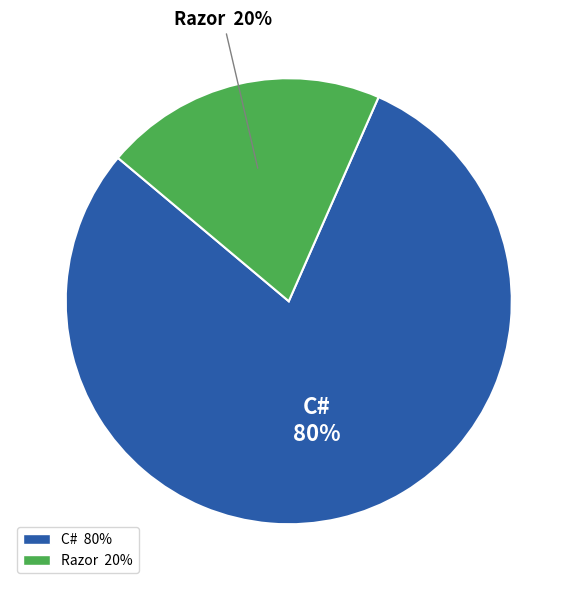

Between C# and Razor, which is larger?

C#